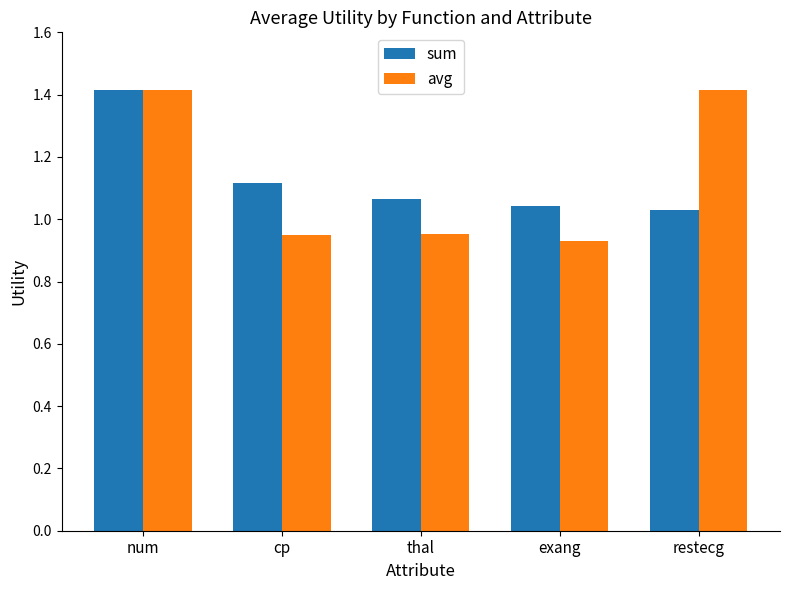

What is the label of the 5th bar from the right?

num